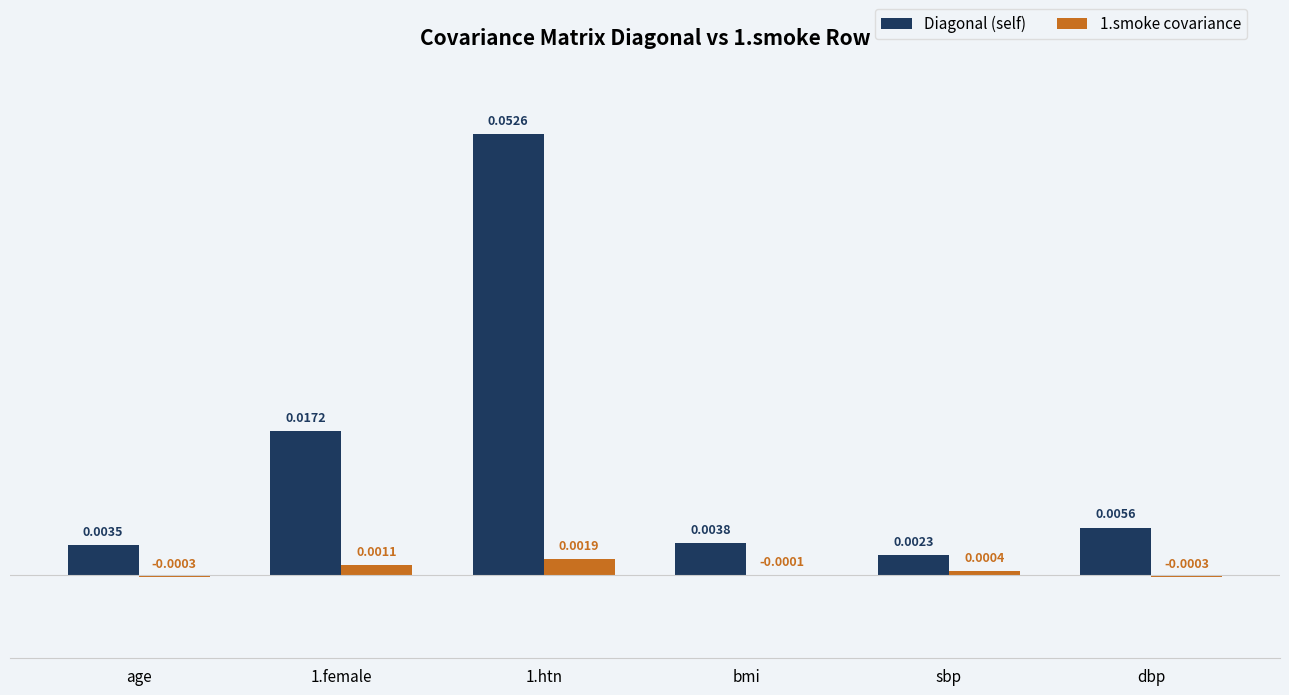

Are the bars grouped side by side (vs. stacked)?

Yes